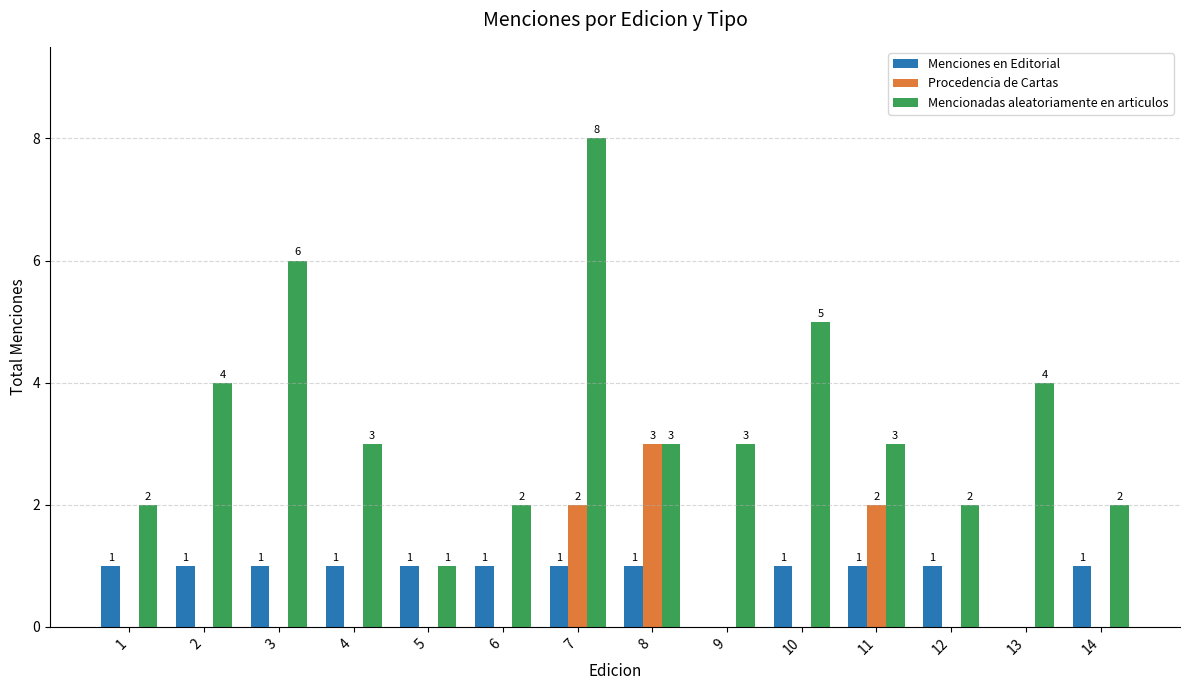

How many Procedencia de Cartas values are between 0 and 1?

11